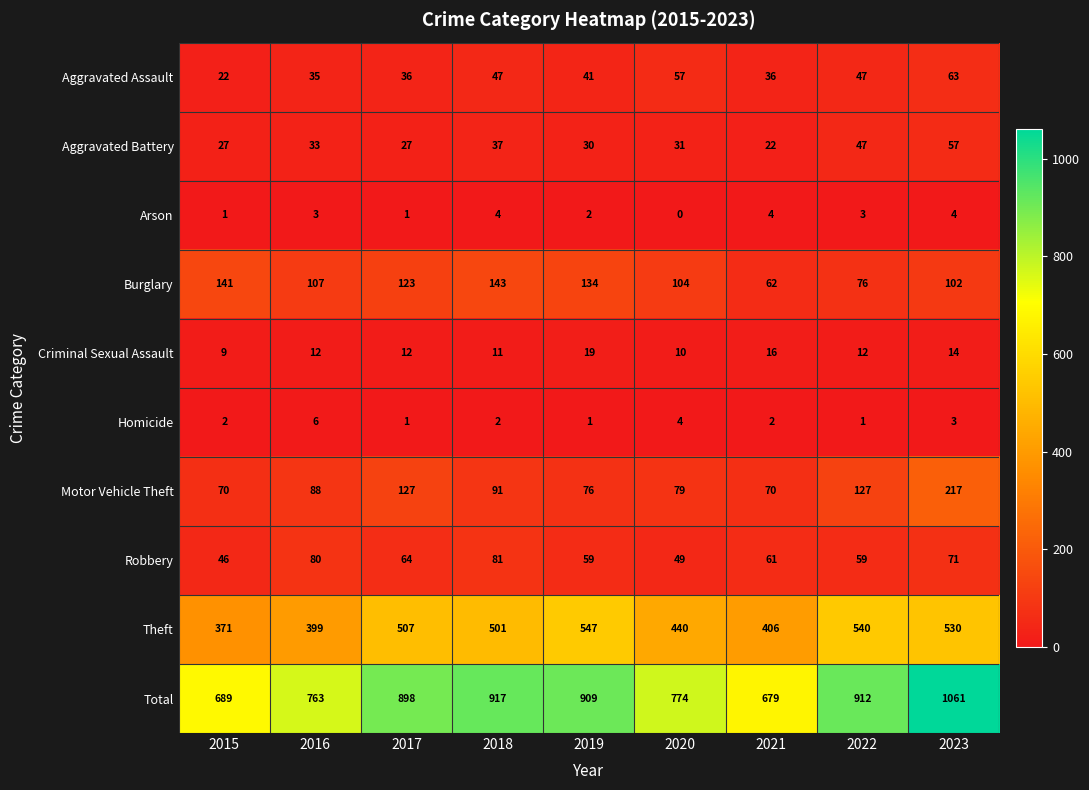

Which series changed the most between 2021 and 2023?

Total